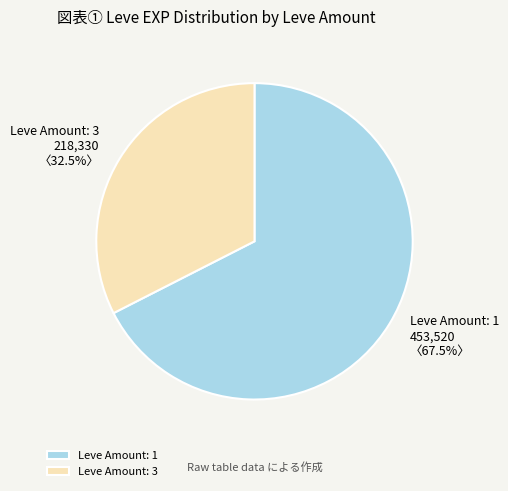

Between Leve Amount: 3 and Leve Amount: 1, which is larger?

Leve Amount: 1